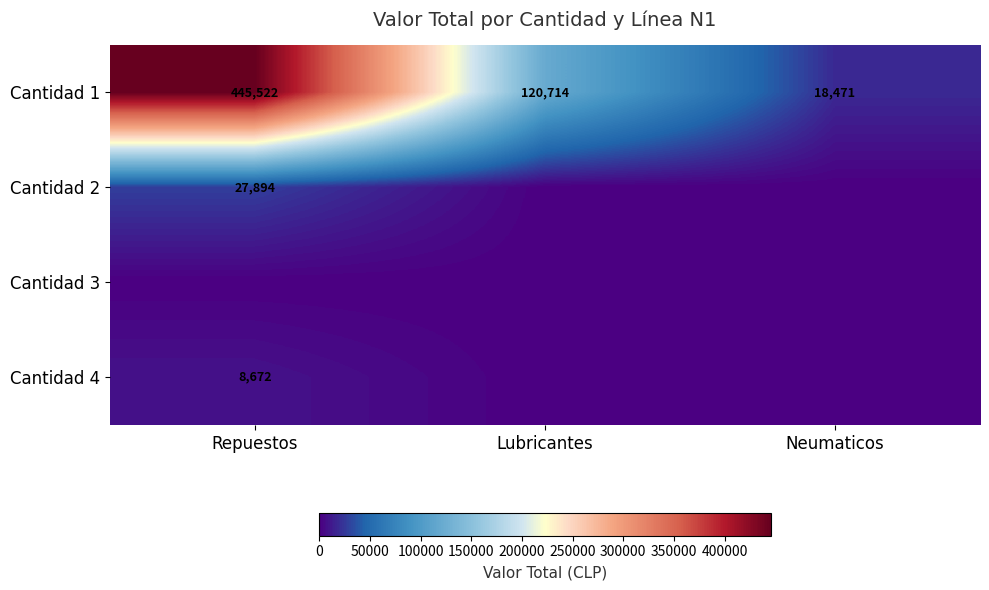

What is the sum of all Cantidad 1 values?

584707